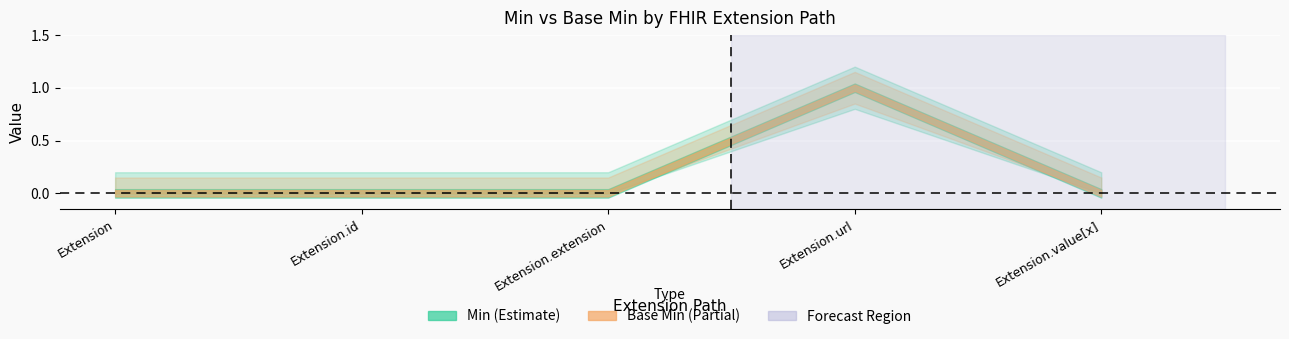

The Min series shows 0 at Extension. True or false?

False